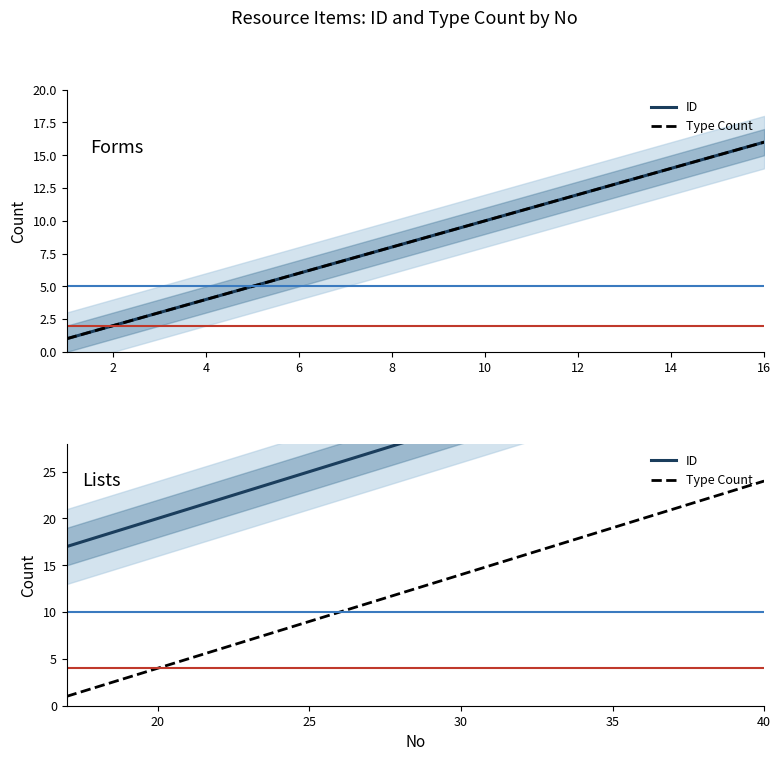

How many data points does each series have?

24